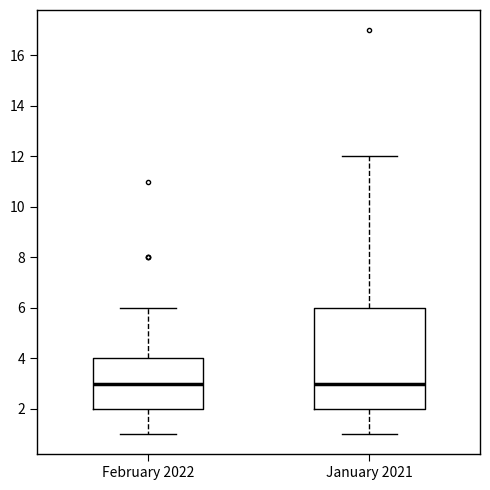

Reading left to right, transcribe this box plot: for each box, give where its median line is, the range the box spans, and where its two whiskers end, as read against the y-axis. The values are not printed on the chart, so give them approximately, as read against the axis.

February 2022: median 3, box 2 to 4, whiskers 1 to 6
January 2021: median 3, box 2 to 6, whiskers 1 to 12